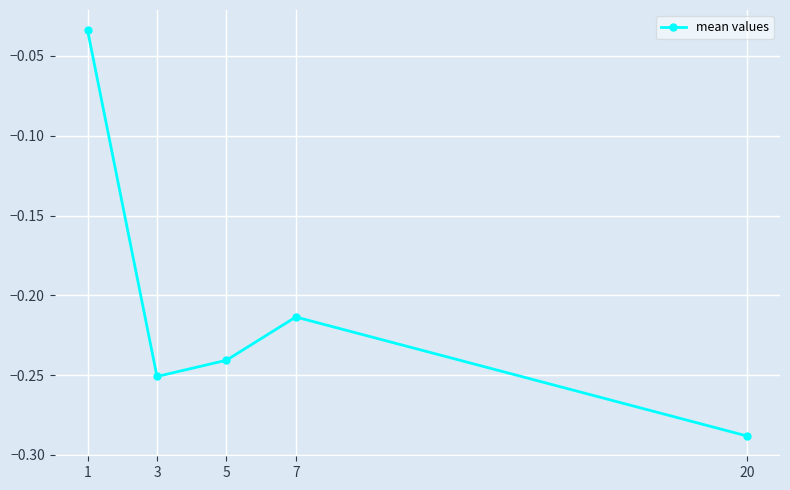

Which category has the lowest value across all series?

20